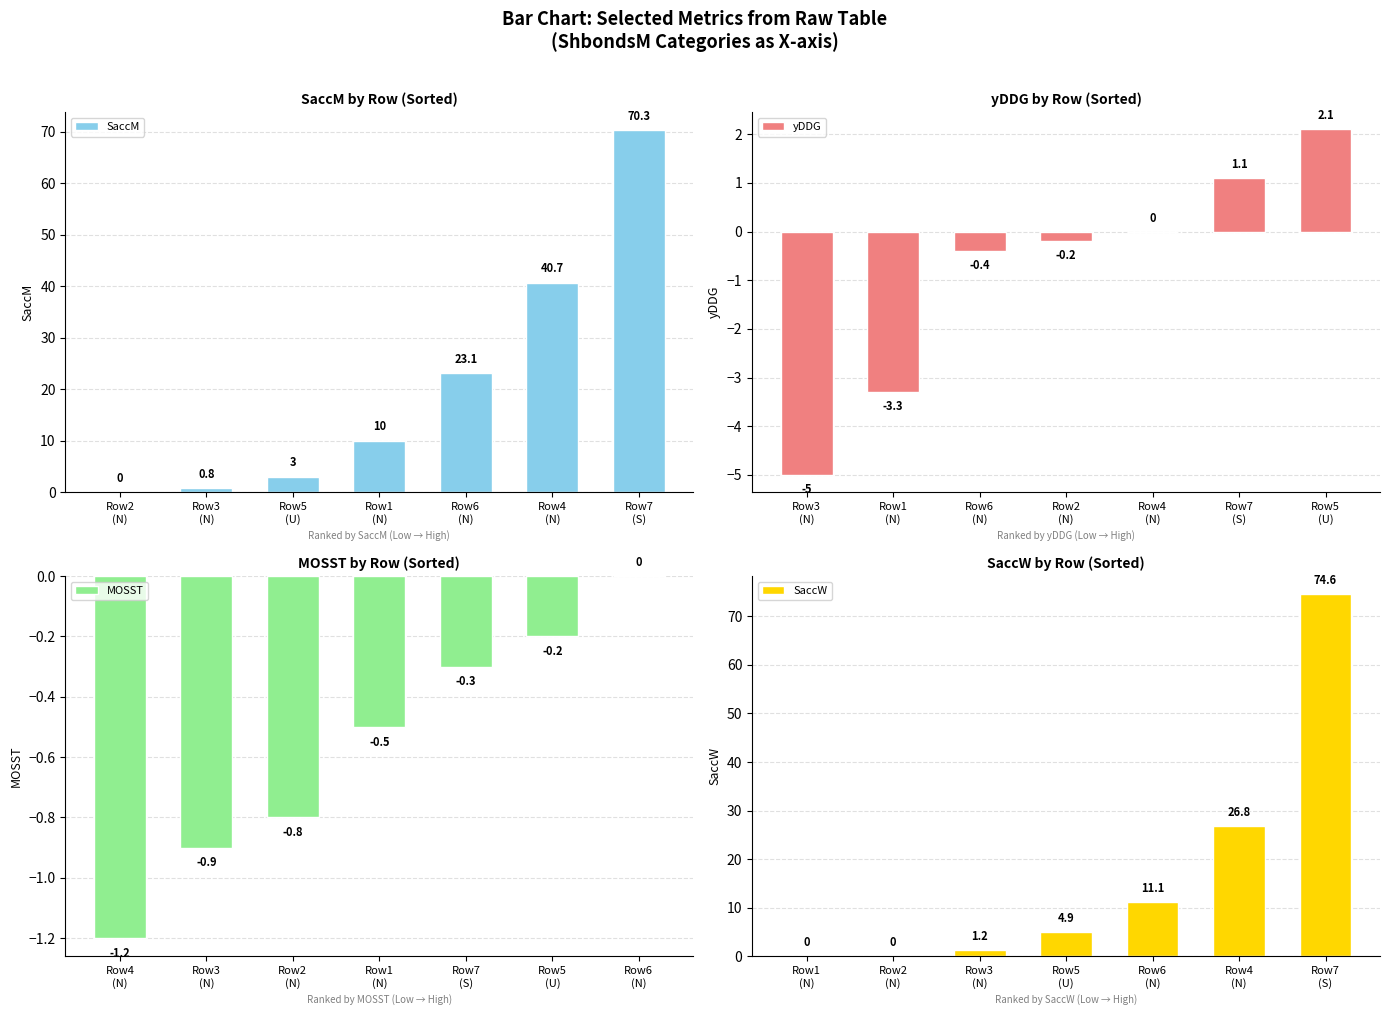

Where is SaccM nearest to the value 35?

Row4
(N)